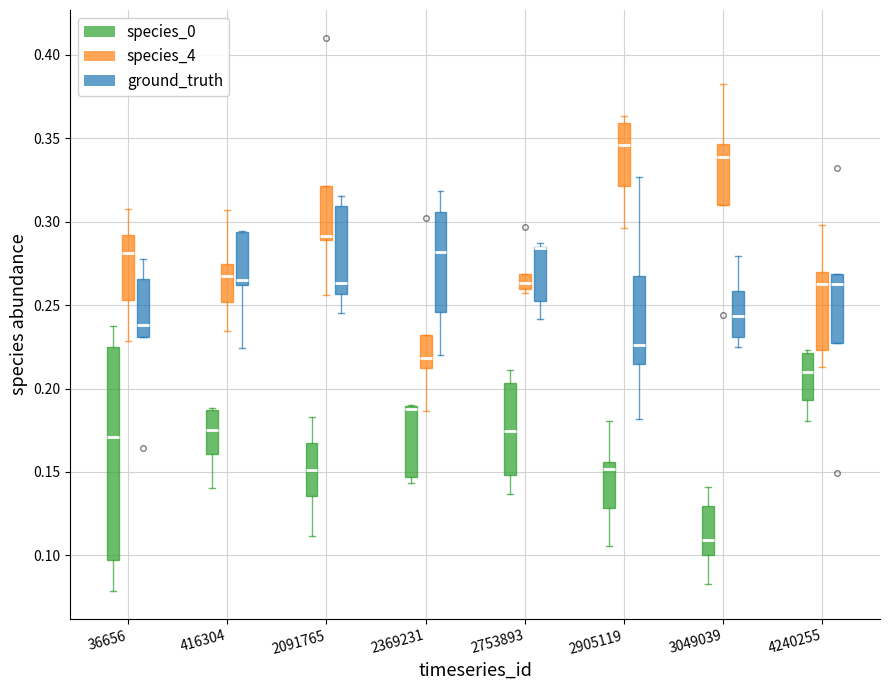

Comparing the boxes themselves (not the whiskers), which one is the tallest?

36656 (species_0)